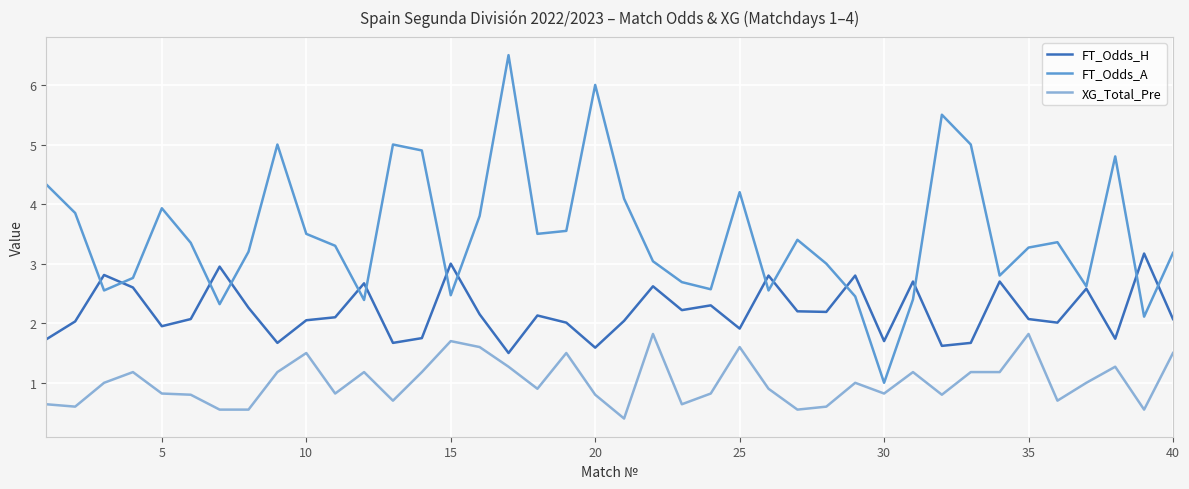

Is this an area chart (filled region under the line)?

No